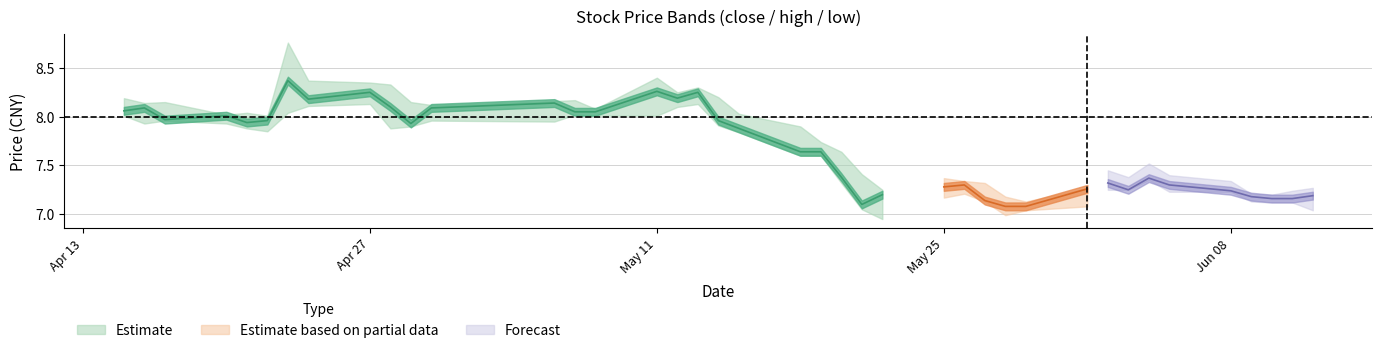

What is the label of the 22nd point from the right?

18